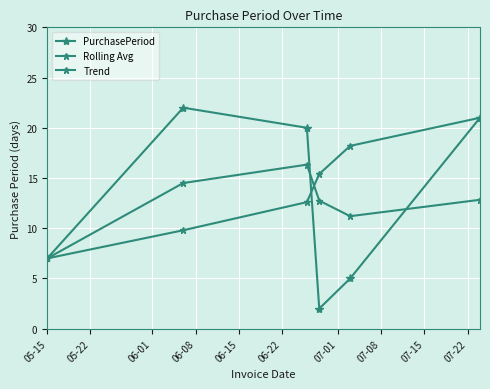

Which series has the largest range (max minus min)?

PurchasePeriod